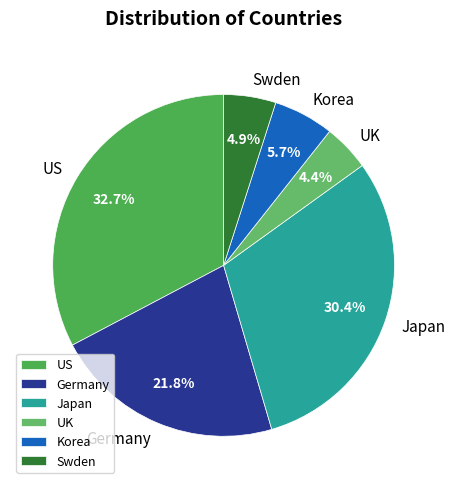

Between Swden and UK, which is larger?

Swden